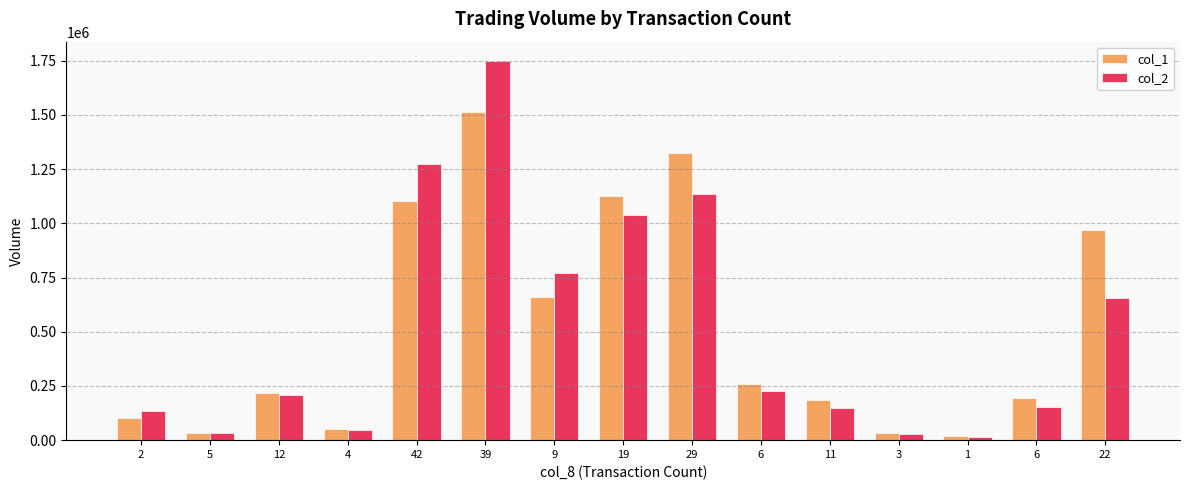

Reading left to right, extract all data points from this chart.

col_1: 2=101000	5=31000	12=217000	4=50000	42=1101000	39=1514000	9=661000	19=1124000	29=1324000	6=261000	11=185000	3=34000	1=20000	6=194000	22=970000
col_2: 2=135310	5=33510	12=210500	4=48800	42=1272220	39=1749900	9=769710	19=1036260	29=1135900	6=224660	11=146770	3=27130	1=15600	6=151720	22=657000